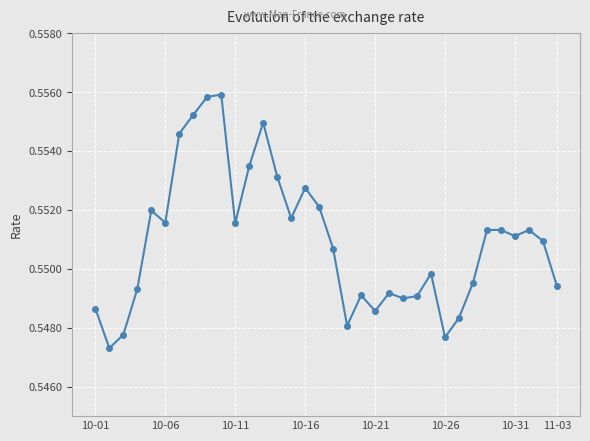

What is the sum of all values?

18.7